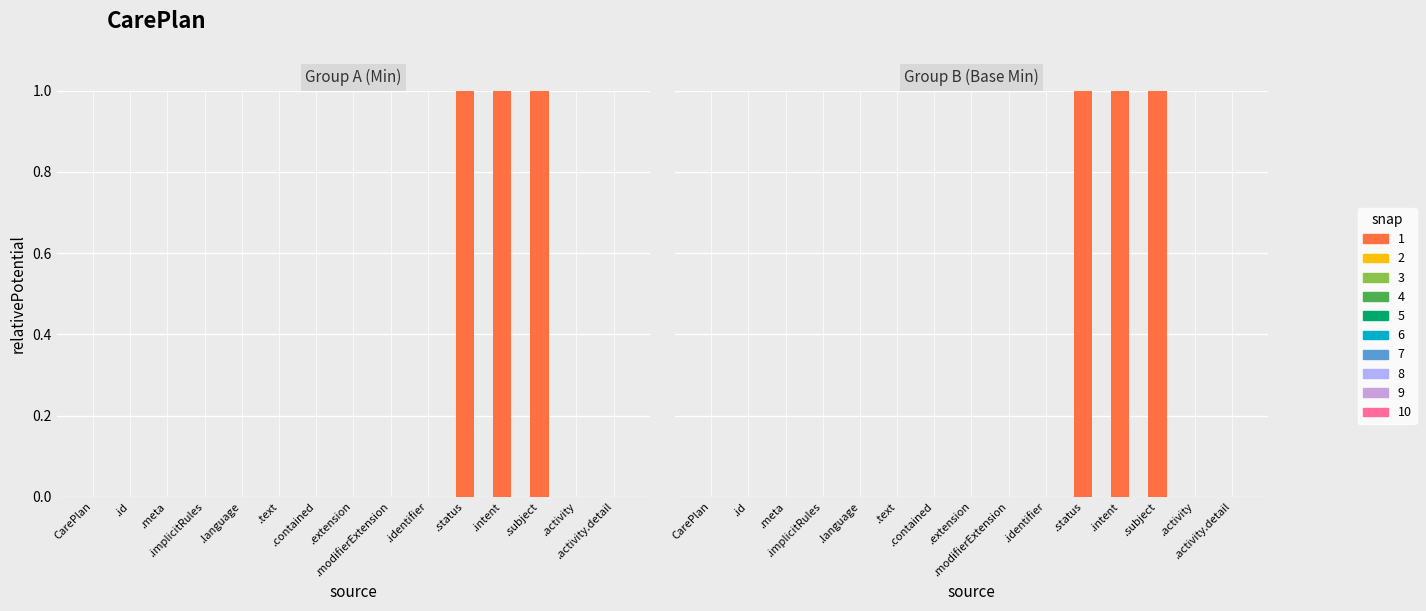

Count the number of categories in the chart.

15